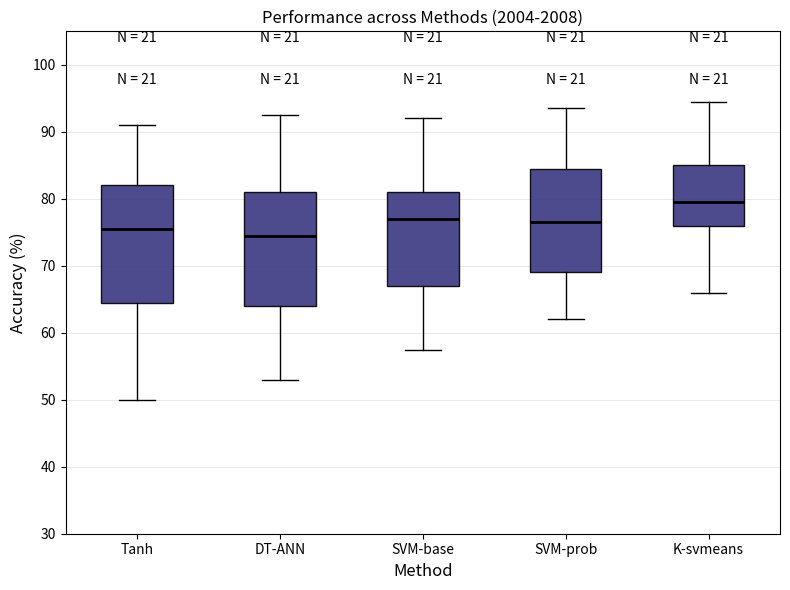

Where is the upper edge of the box for K-svmeans on the y-axis? The values are not printed on the chart, so give them approximately, as read against the axis.

85